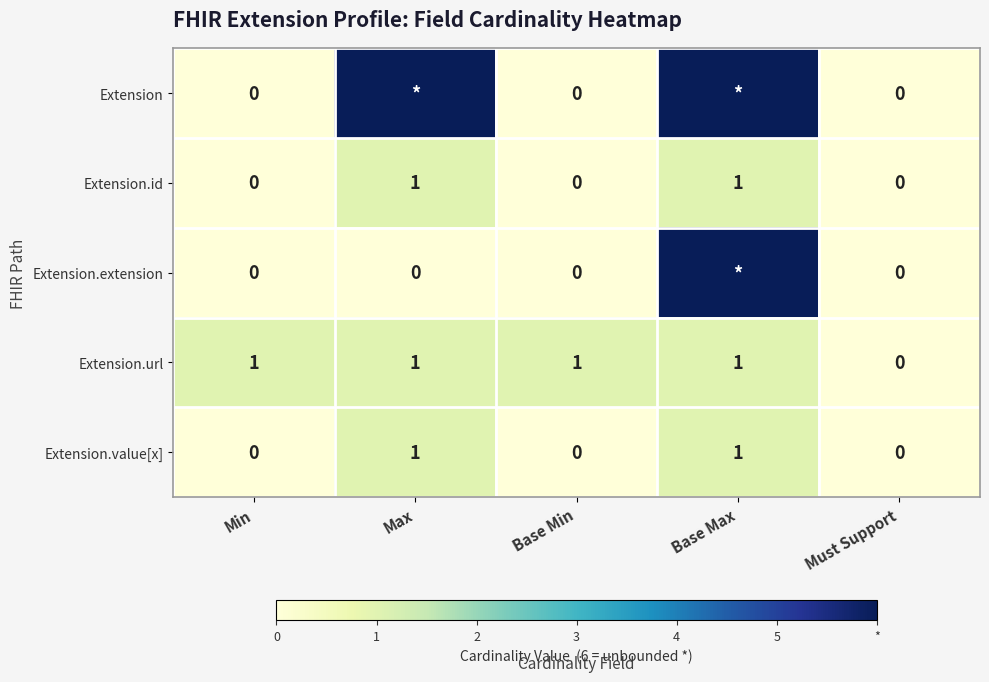

True or false: Extension.value[x] has a value of 0 at Base Min.

True